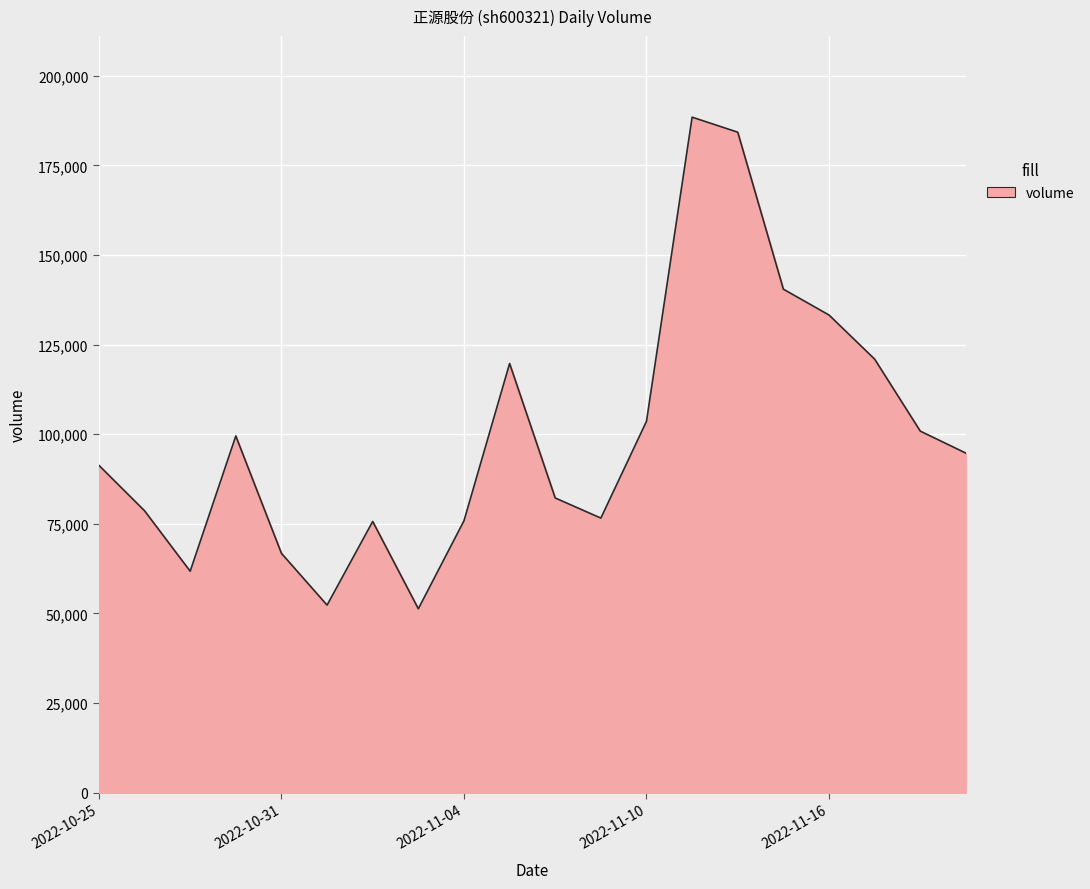

What is the maximum value shown in the chart?

188466